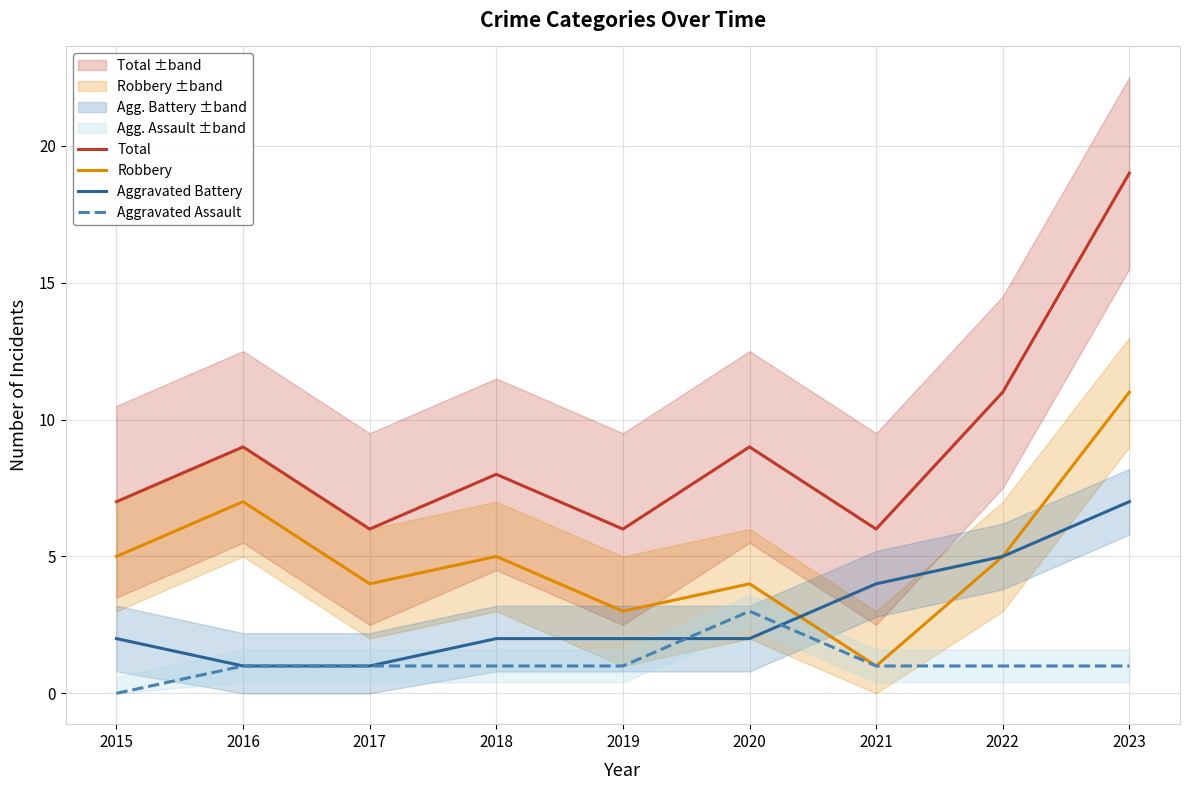

True or false: Aggravated Battery has more than 0 interior local peaks.

False